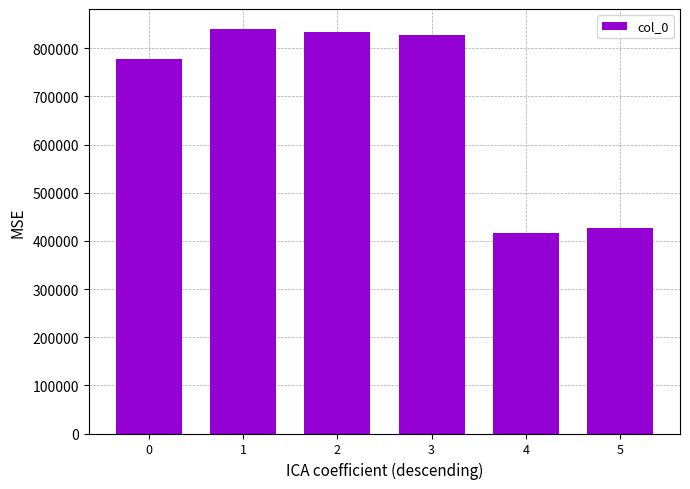

What is the approximate value at 1?

839720